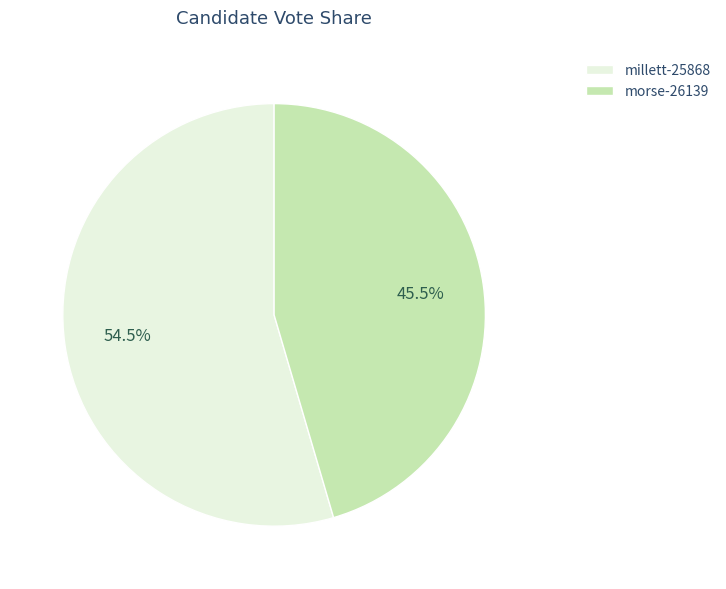

Is it true that millett-25868 is 69% of the pie?

False